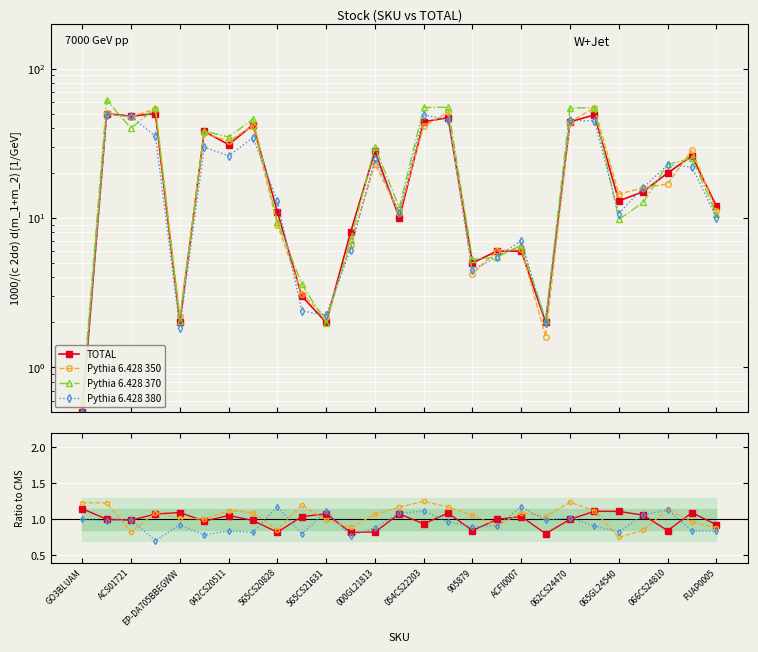

Is it true that TOTAL equals 1.5 at 20?

False